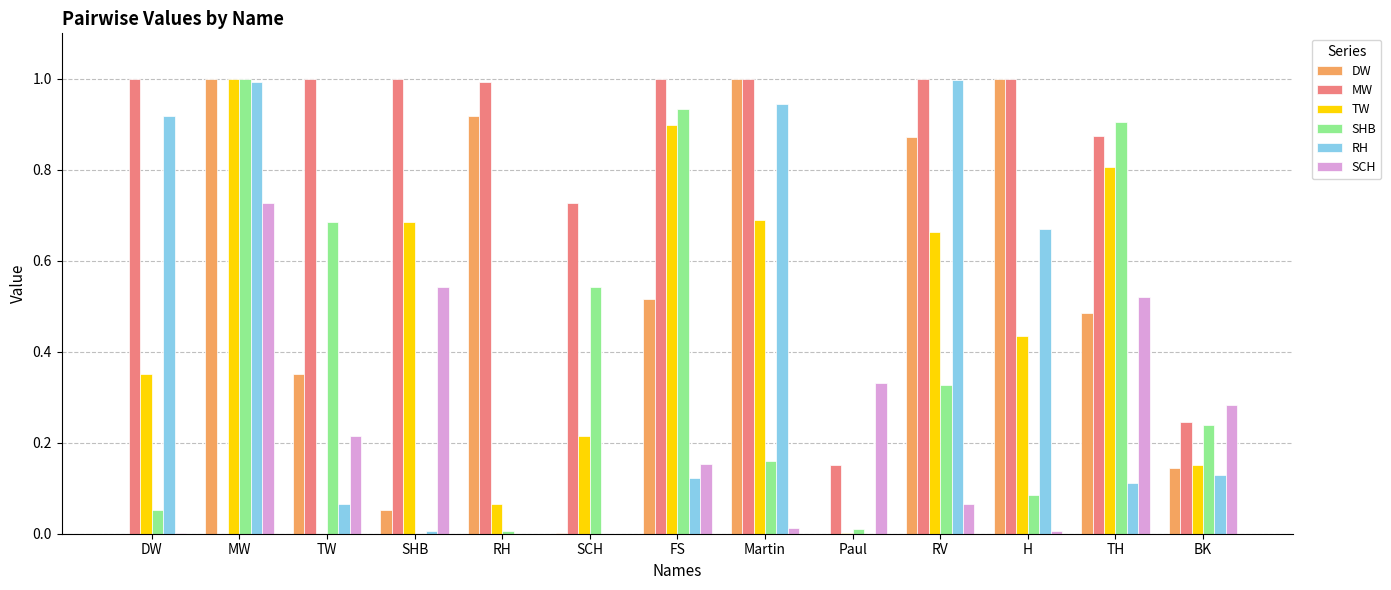

What is the total value across all series at H?

3.2